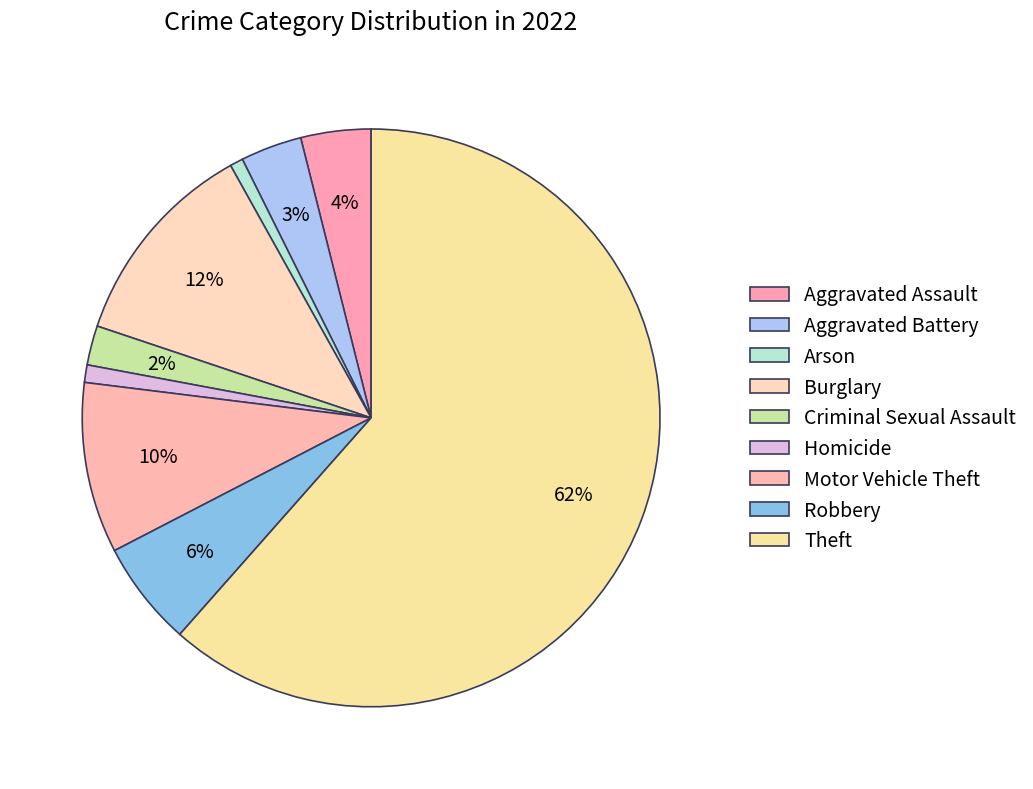

The Aggravated Assault slice represents 4% of the pie. True or false?

True